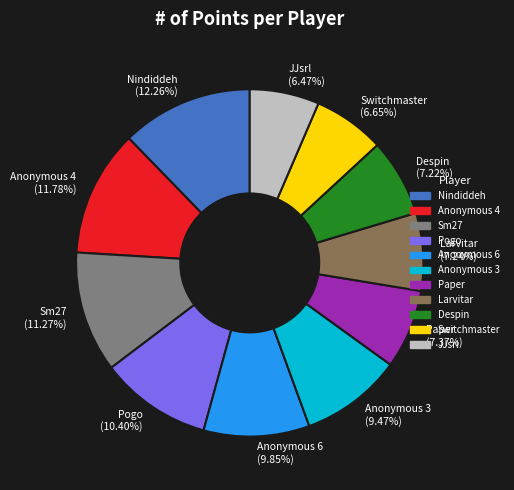

The Nindiddeh slice represents 20% of the pie. True or false?

False